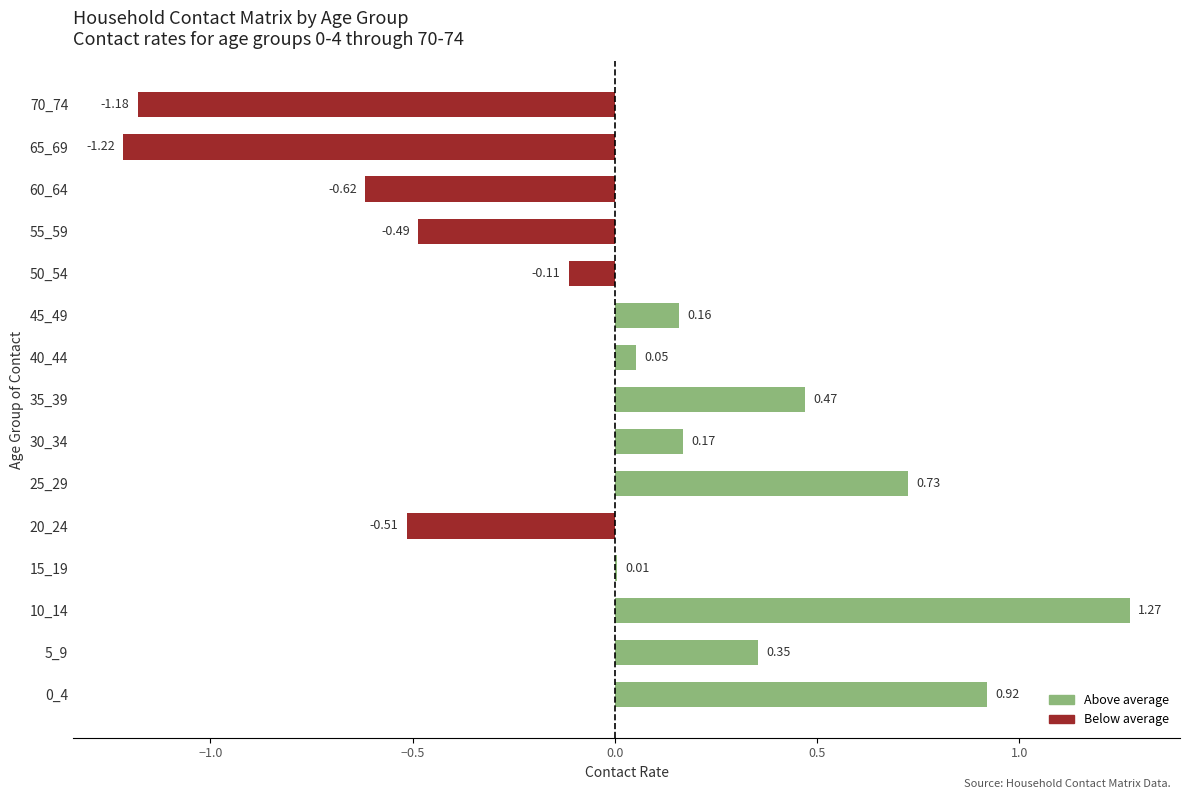

What is the sum of the values at 25_29 and 5_9?

1.1